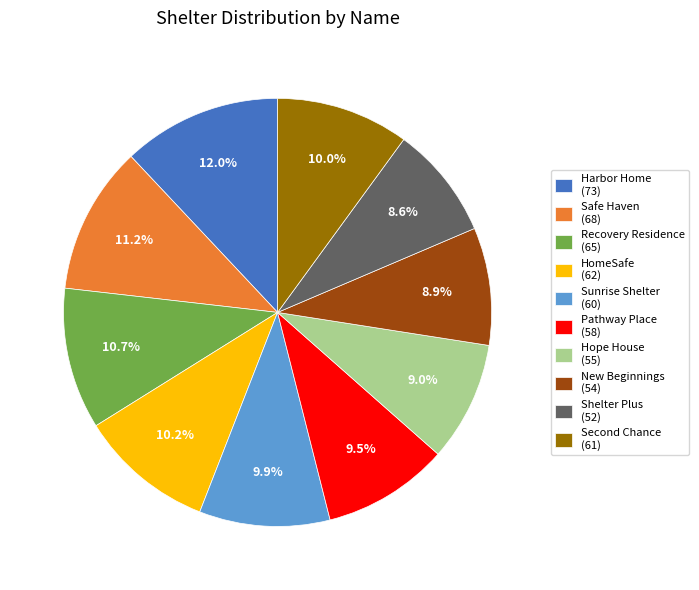

How many slices are in this pie chart?

10